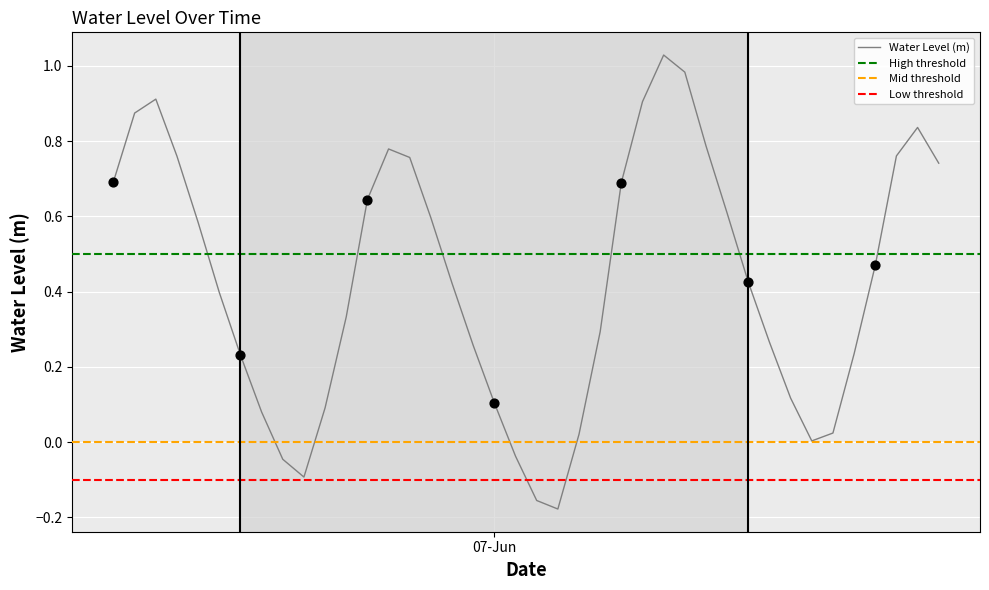

Between 2024-06-07 18:00:00 and 2024-06-06 17:00:00, which is larger?

2024-06-07 18:00:00